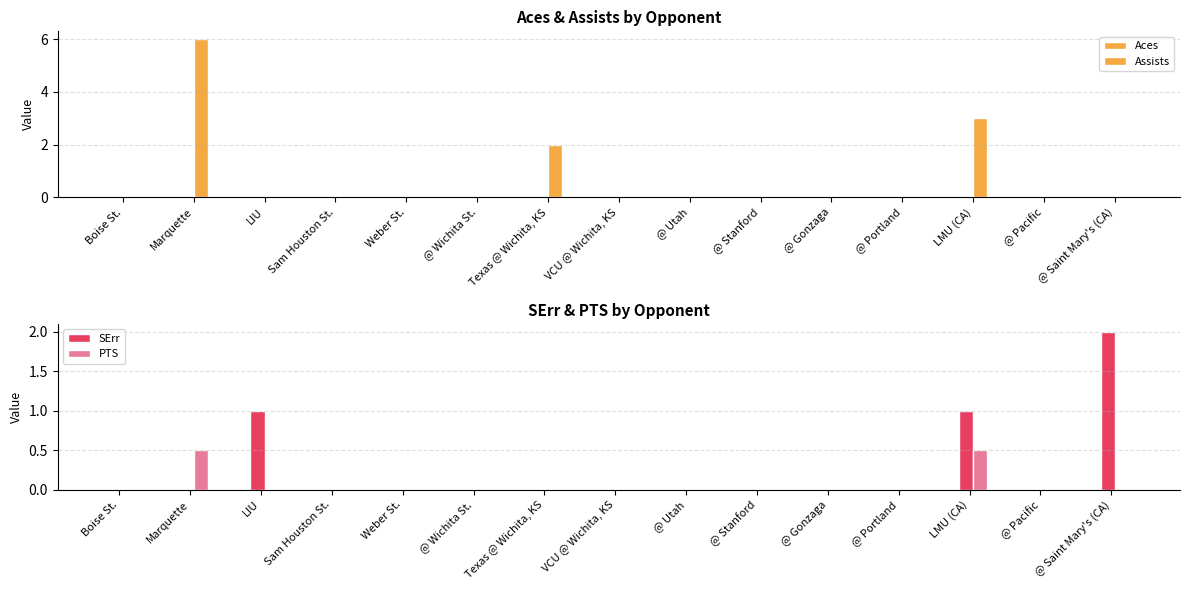

Reading left to right, transcribe all the data shown in this chart.

Aces: Boise St.=0.0	Marquette=0.0	LIU=0.0	Sam Houston St.=0.0	Weber St.=0.0	@ Wichita St.=0.0	Texas @ Wichita, KS=0.0	VCU @ Wichita, KS=0.0	@ Utah=0.0	@ Stanford=0.0	@ Gonzaga=0.0	@ Portland=0.0	LMU (CA)=0.0	@ Pacific=0.0	@ Saint Mary's (CA)=0.0
Assists: Boise St.=0.0	Marquette=6.0	LIU=0.0	Sam Houston St.=0.0	Weber St.=0.0	@ Wichita St.=0.0	Texas @ Wichita, KS=2.0	VCU @ Wichita, KS=0.0	@ Utah=0.0	@ Stanford=0.0	@ Gonzaga=0.0	@ Portland=0.0	LMU (CA)=3.0	@ Pacific=0.0	@ Saint Mary's (CA)=0.0
SErr: Boise St.=0.0	Marquette=0.0	LIU=1.0	Sam Houston St.=0.0	Weber St.=0.0	@ Wichita St.=0.0	Texas @ Wichita, KS=0.0	VCU @ Wichita, KS=0.0	@ Utah=0.0	@ Stanford=0.0	@ Gonzaga=0.0	@ Portland=0.0	LMU (CA)=1.0	@ Pacific=0.0	@ Saint Mary's (CA)=2.0
PTS: Boise St.=0.0	Marquette=0.5	LIU=0.0	Sam Houston St.=0.0	Weber St.=0.0	@ Wichita St.=0.0	Texas @ Wichita, KS=0.0	VCU @ Wichita, KS=0.0	@ Utah=0.0	@ Stanford=0.0	@ Gonzaga=0.0	@ Portland=0.0	LMU (CA)=0.5	@ Pacific=0.0	@ Saint Mary's (CA)=0.0